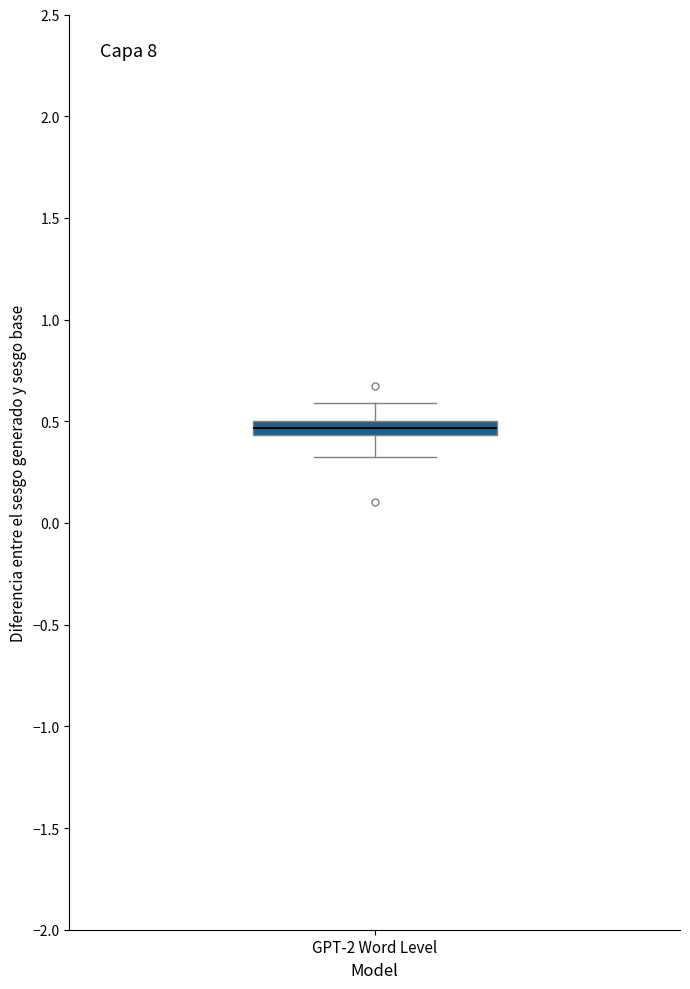

Where is the upper edge of the box for GPT-2 Word Level on the y-axis? The values are not printed on the chart, so give them approximately, as read against the axis.

0.50